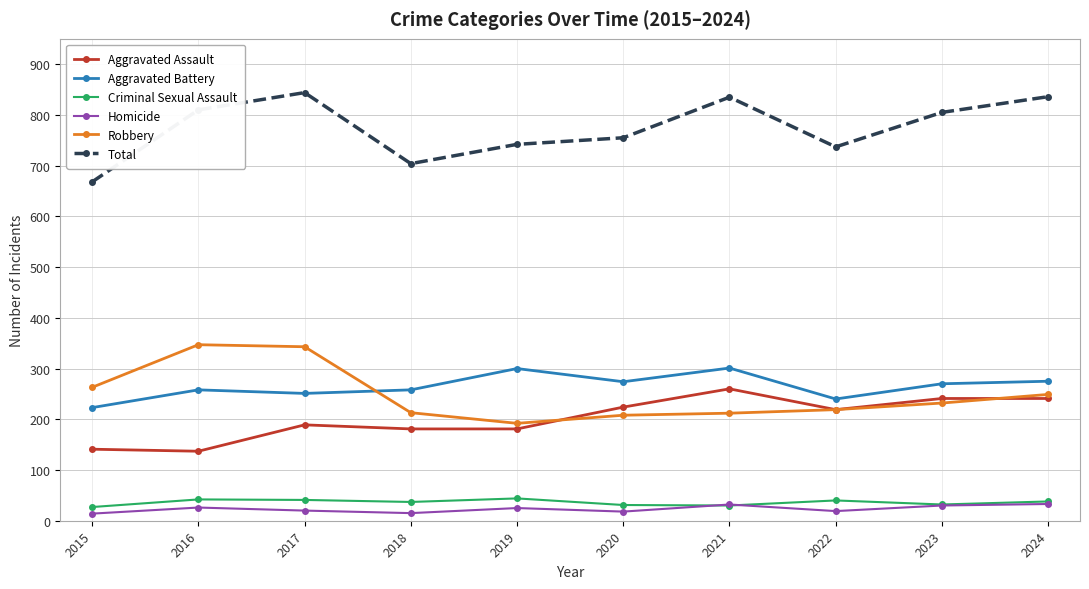

What is the minimum value for Robbery?

192